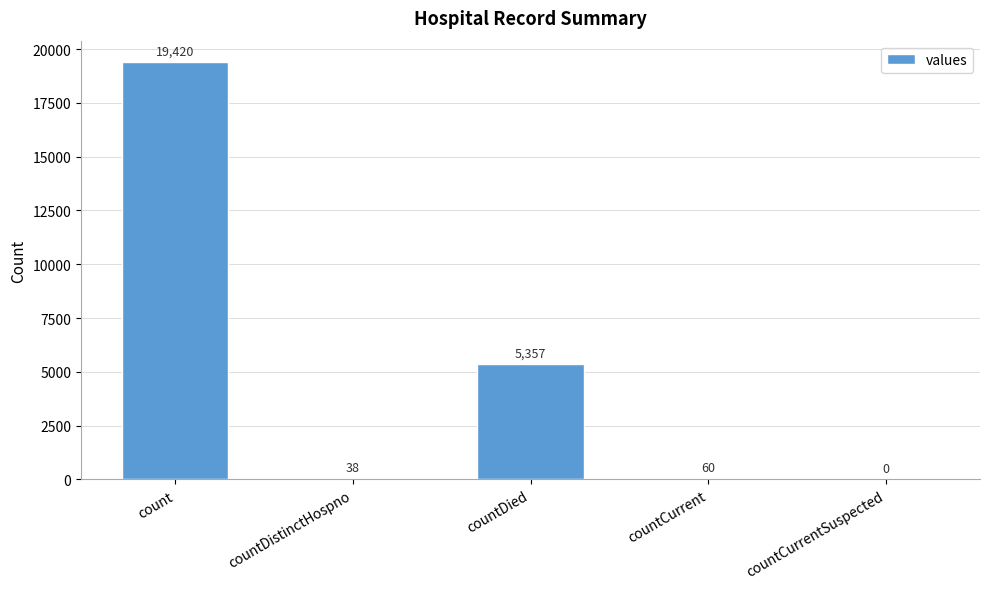

What is the greatest value displayed?

19420